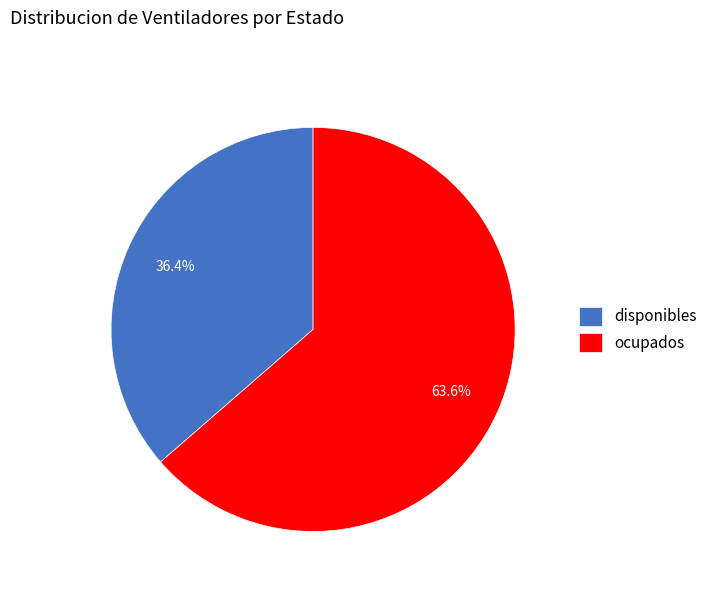

Which slice represents more than half of the pie?

ocupados